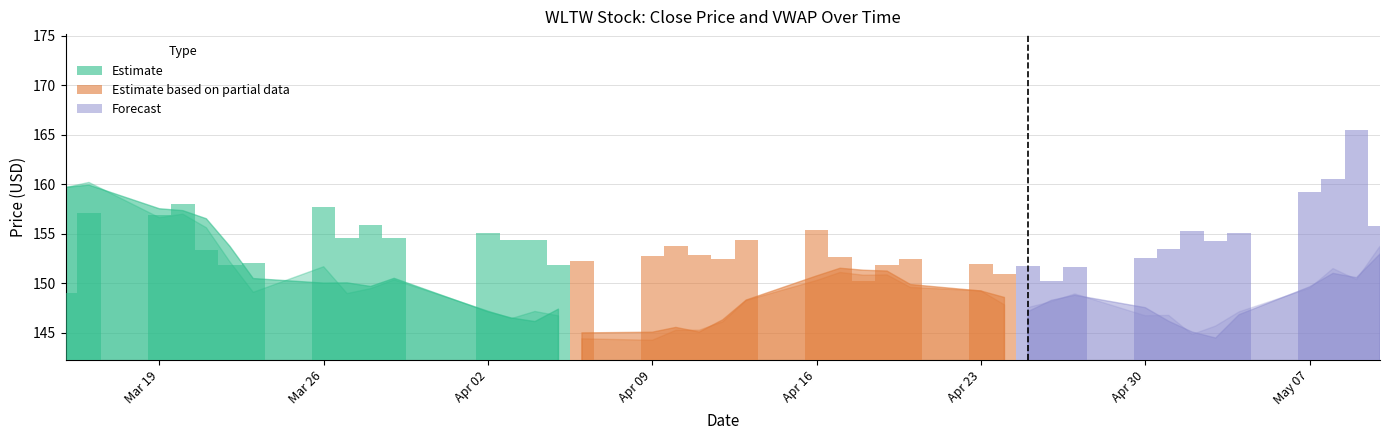

What is the label of the 35th bar from the right?

3/22/2018